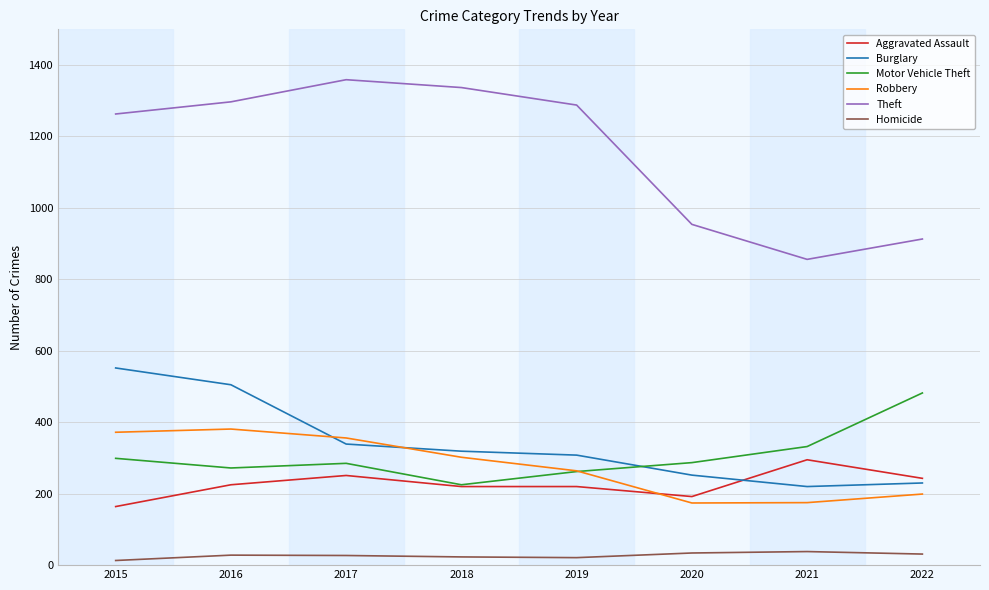

List the series in order of their peak value, highest first.

Theft, Burglary, Motor Vehicle Theft, Robbery, Aggravated Assault, Homicide